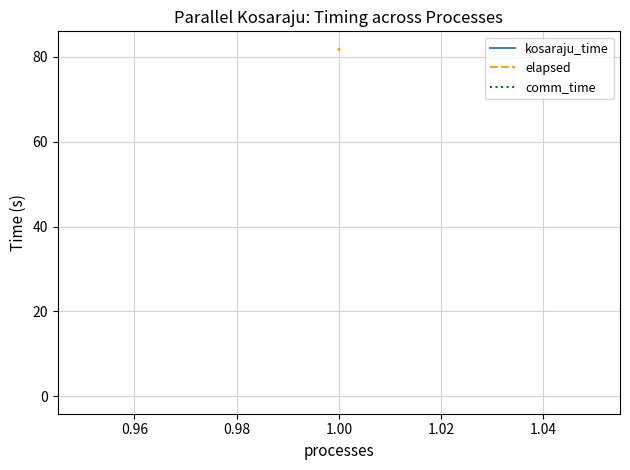

What is the label of the 2nd point from the right?

1.00